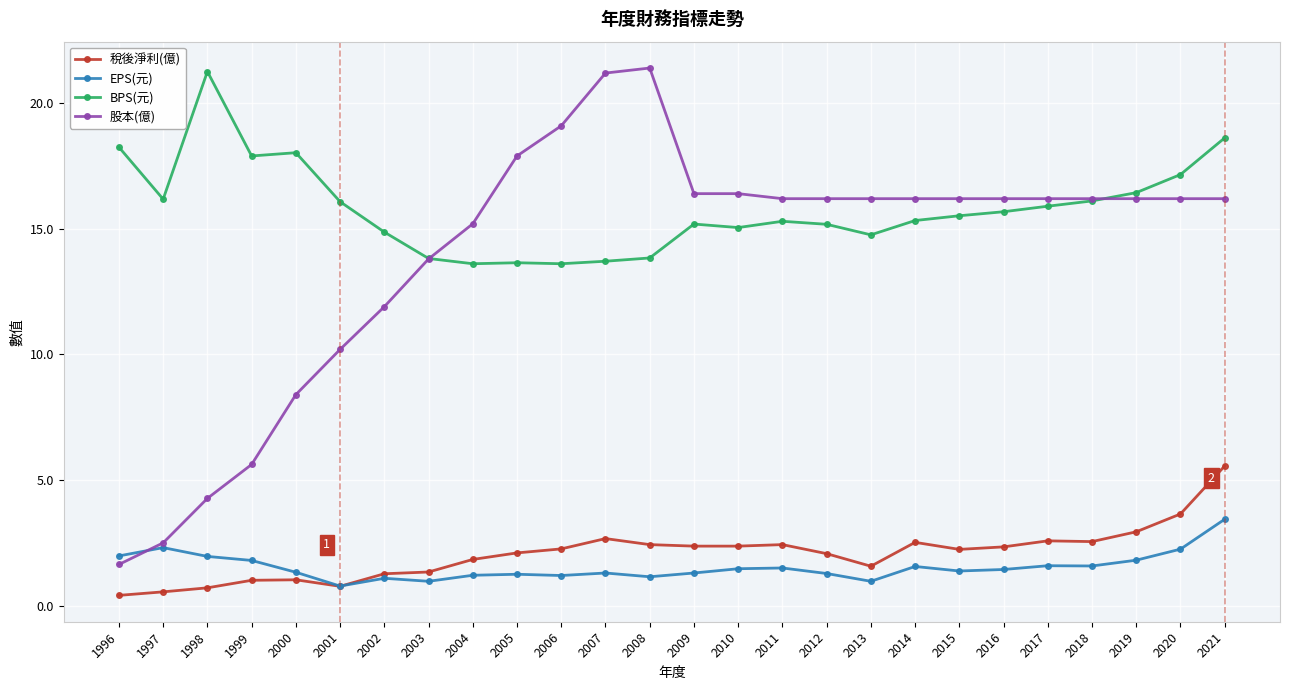

True or false: BPS(元) and 稅後淨利(億) cross at least once.

False